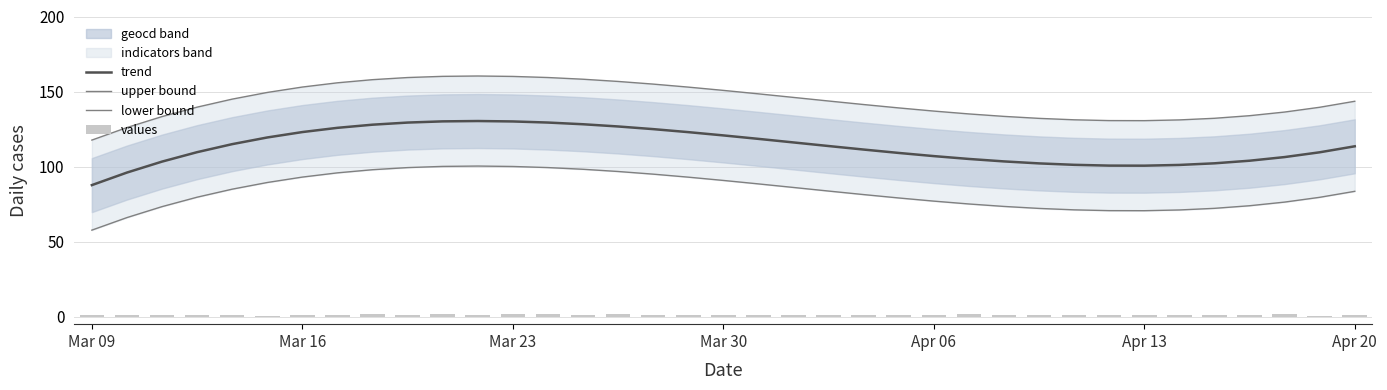

What is the difference between the maximum and minimum values in the trend series?

42.7